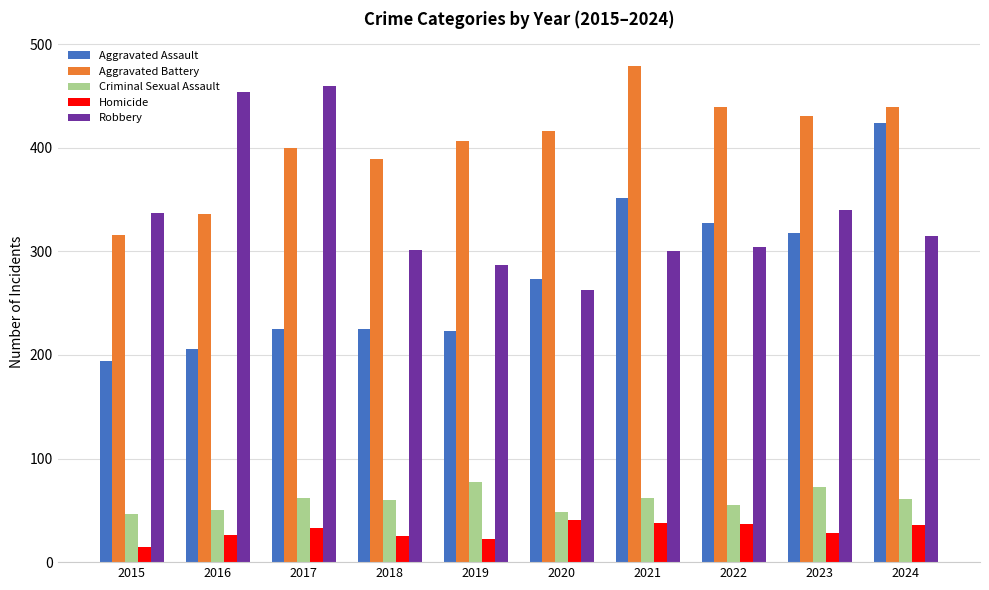

At which category is the sum across all series the highest?

2024